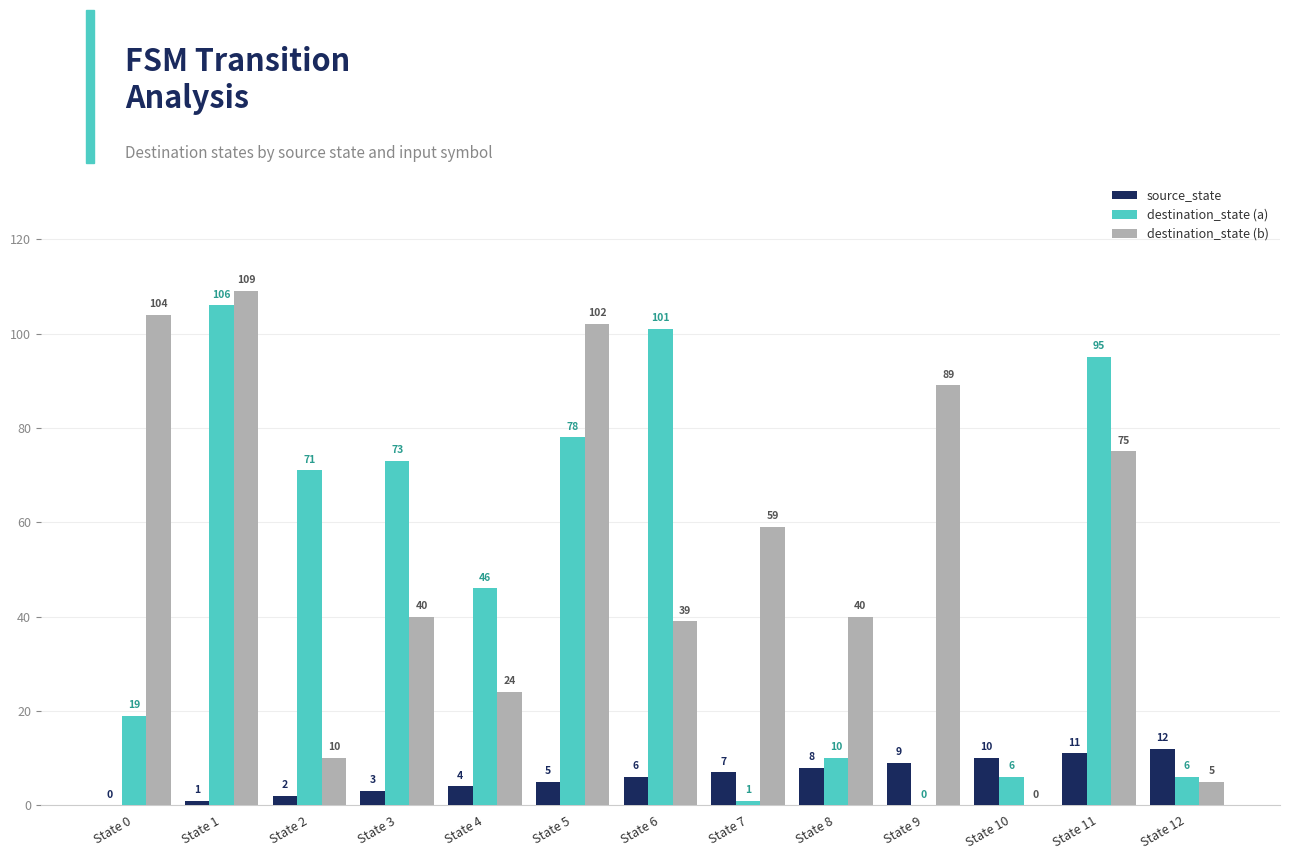

Count the destination_state (b) values in the range 24 to 89.

7